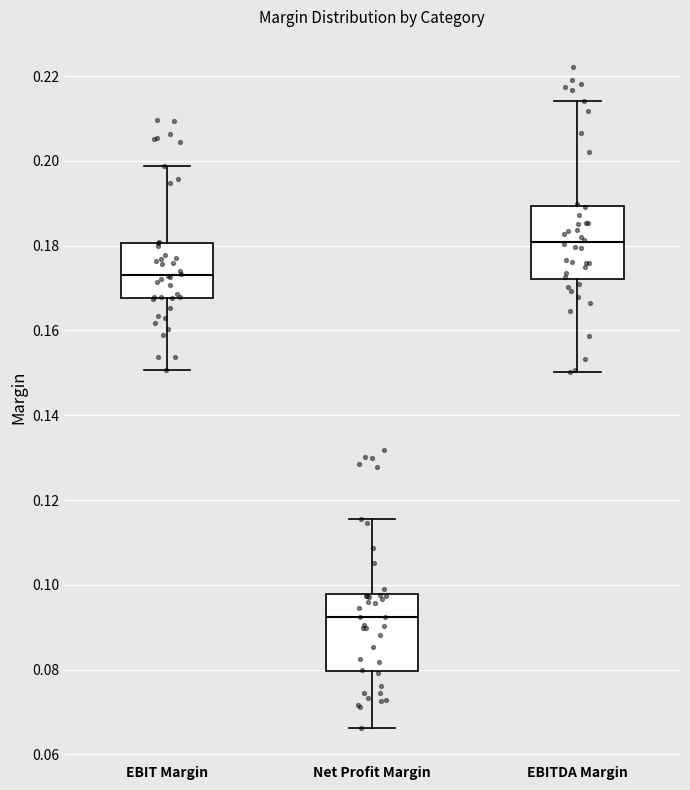

Reading left to right, transcribe this box plot: for each box, give where its median line is, the range the box spans, and where its two whiskers end, as read against the y-axis. The values are not printed on the chart, so give them approximately, as read against the axis.

EBIT Margin: median 0.174, box 0.168 to 0.180, whiskers 0.150 to 0.198
Net Profit Margin: median 0.092, box 0.080 to 0.098, whiskers 0.066 to 0.116
EBITDA Margin: median 0.180, box 0.172 to 0.190, whiskers 0.150 to 0.214